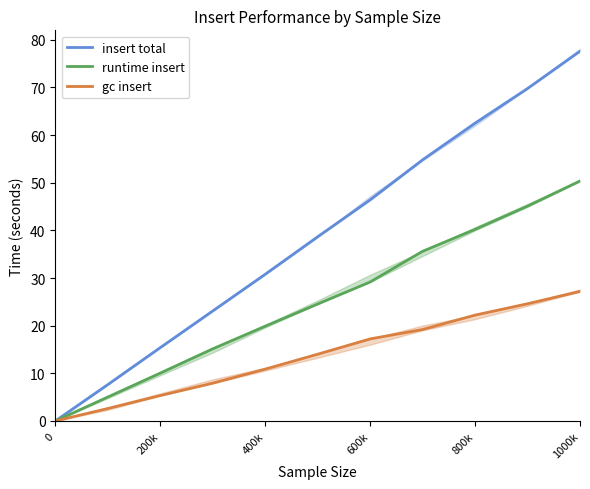

Does the chart have visible grid lines?

No